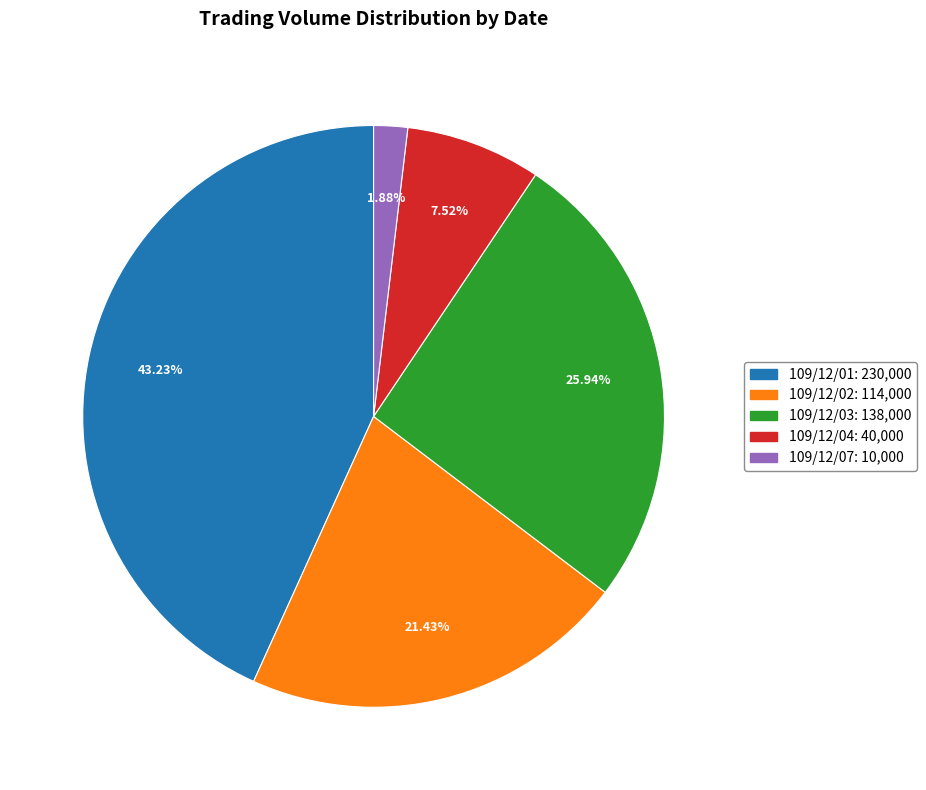

Is there any slice that represents more than half of the pie?

No